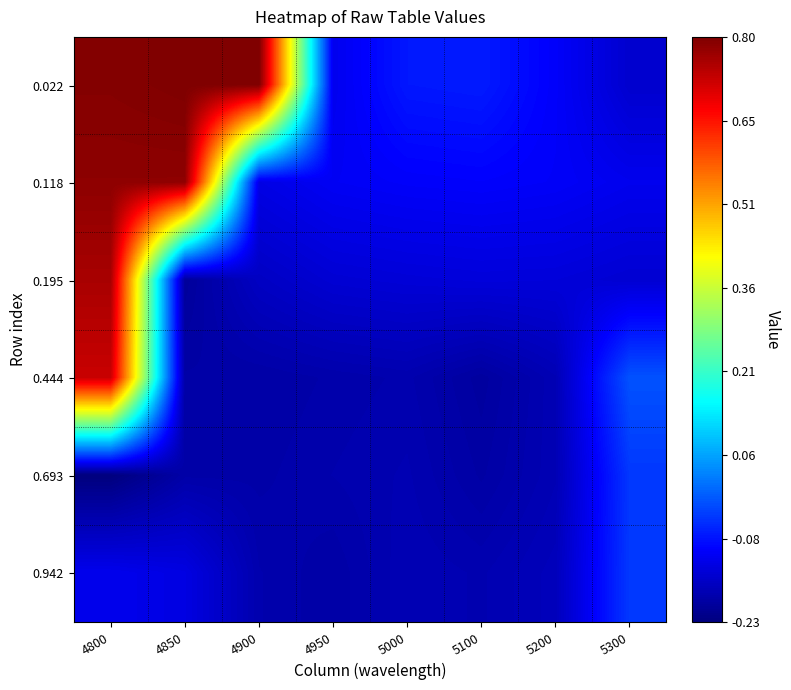

Reading left to right, what are all the values shown in this chart?

0.022: 4800=0.8	4850=0.8	4900=0.8	4950=-0.1	5000=-0.1	5100=-0.1	5200=-0.1	5300=-0.1
0.118: 4800=0.8	4850=0.8	4900=-0.1	4950=-0.1	5000=-0.1	5100=-0.1	5200=-0.1	5300=-0.1
0.195: 4800=0.8	4850=-0.2	4900=-0.2	4950=-0.1	5000=-0.1	5100=-0.1	5200=-0.1	5300=-0.1
0.444: 4800=0.7	4850=-0.2	4900=-0.2	4950=-0.2	5000=-0.2	5100=-0.2	5200=-0.2	5300=-0.0
0.693: 4800=-0.2	4850=-0.2	4900=-0.2	4950=-0.2	5000=-0.2	5100=-0.2	5200=-0.2	5300=-0.0
0.942: 4800=-0.1	4850=-0.1	4900=-0.2	4950=-0.2	5000=-0.2	5100=-0.2	5200=-0.2	5300=-0.0